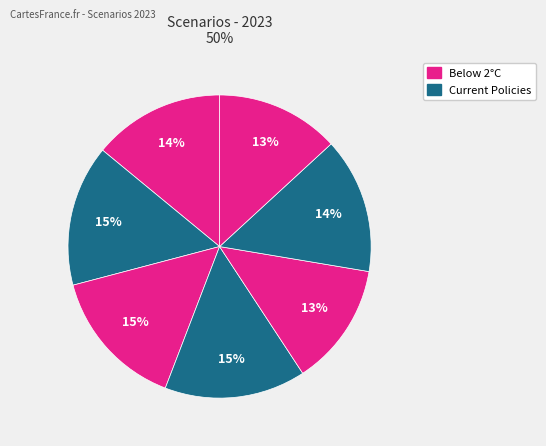

How many segments does this pie chart have?

7